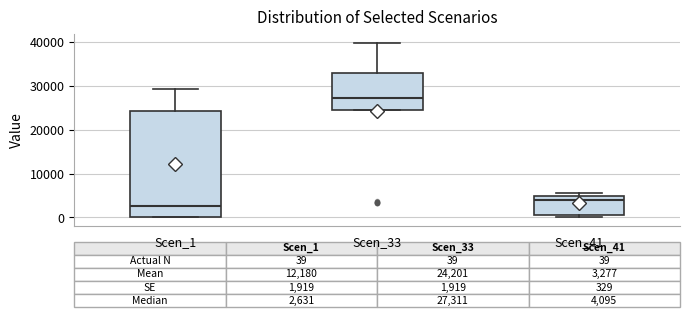

Which box has the highest median line?

Scen_33